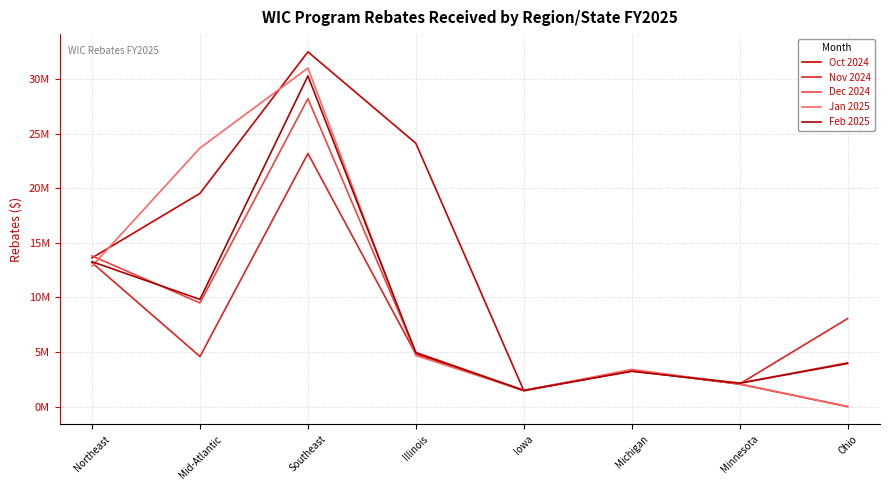

Between Mid-Atlantic and Minnesota, which is larger?

Mid-Atlantic